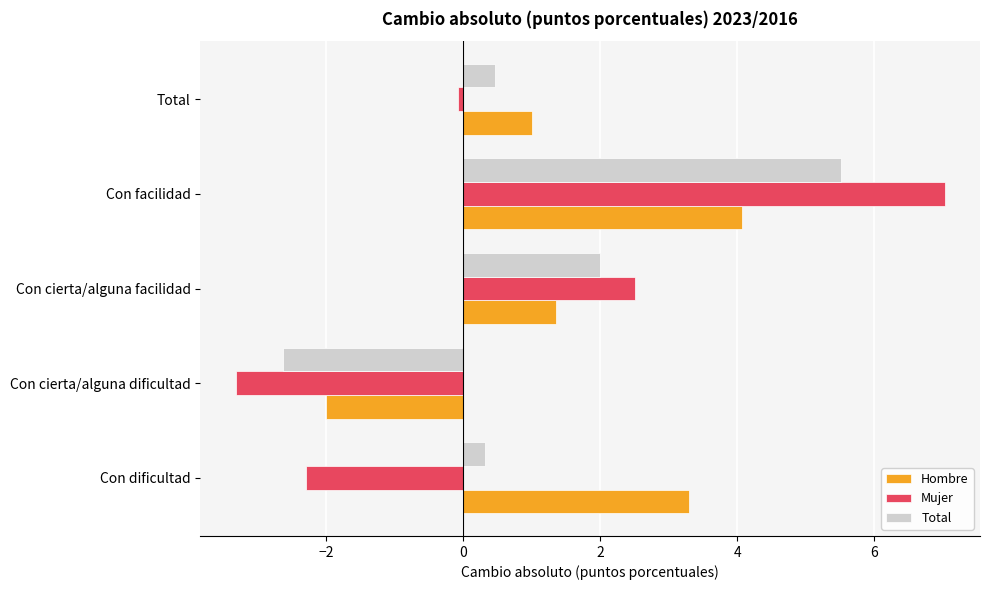

True or false: Hombre has a value of -2.8 at Con cierta/alguna dificultad.

False